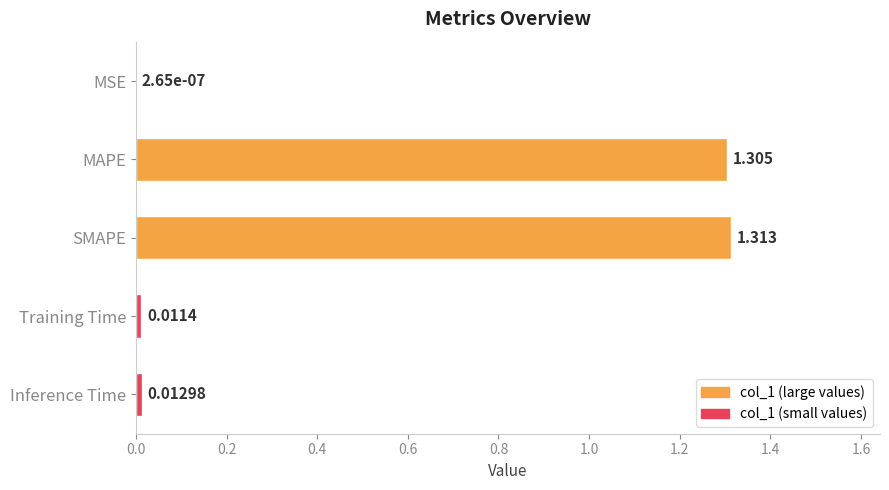

Which category has the highest value across all series?

SMAPE